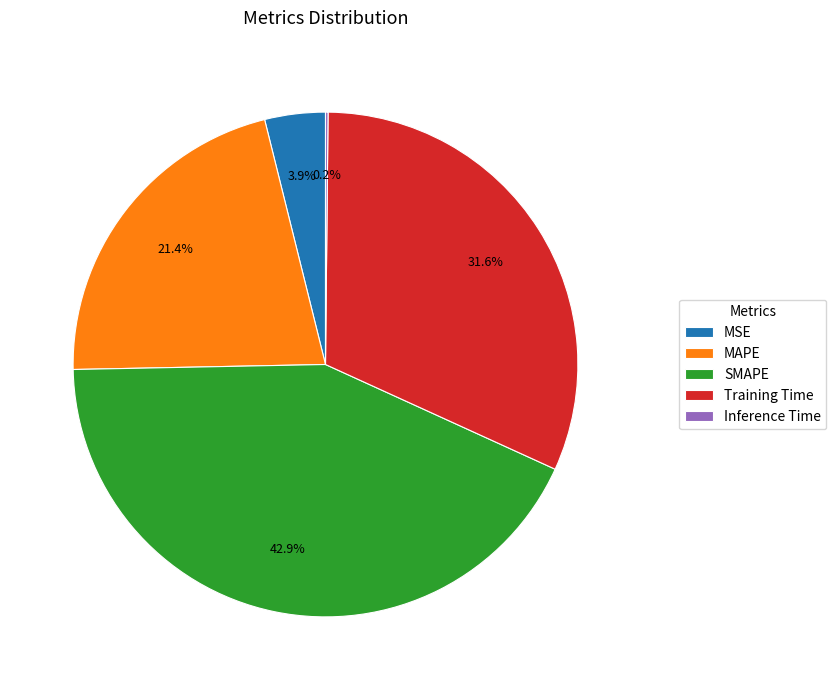

Is it true that Training Time is 46% of the pie?

False